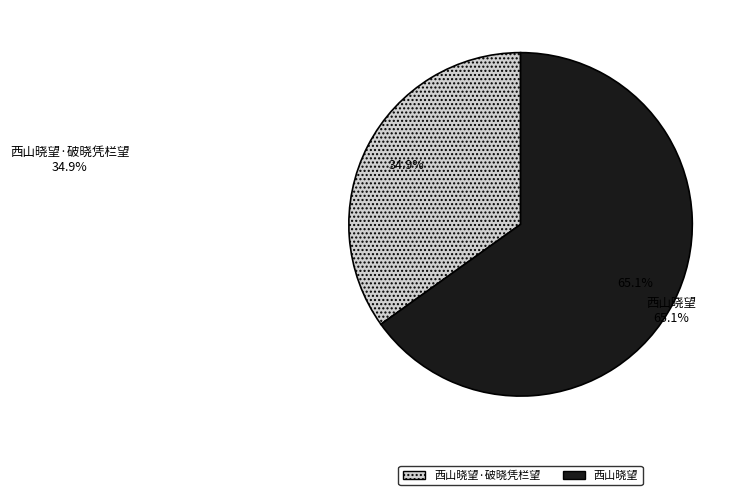

Is there a majority slice in this chart?

Yes